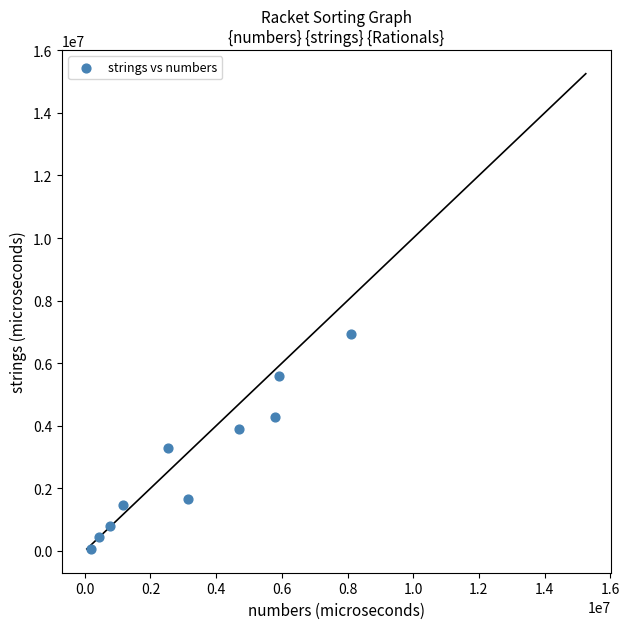

What is the range of X values (max minus min)?

7901000